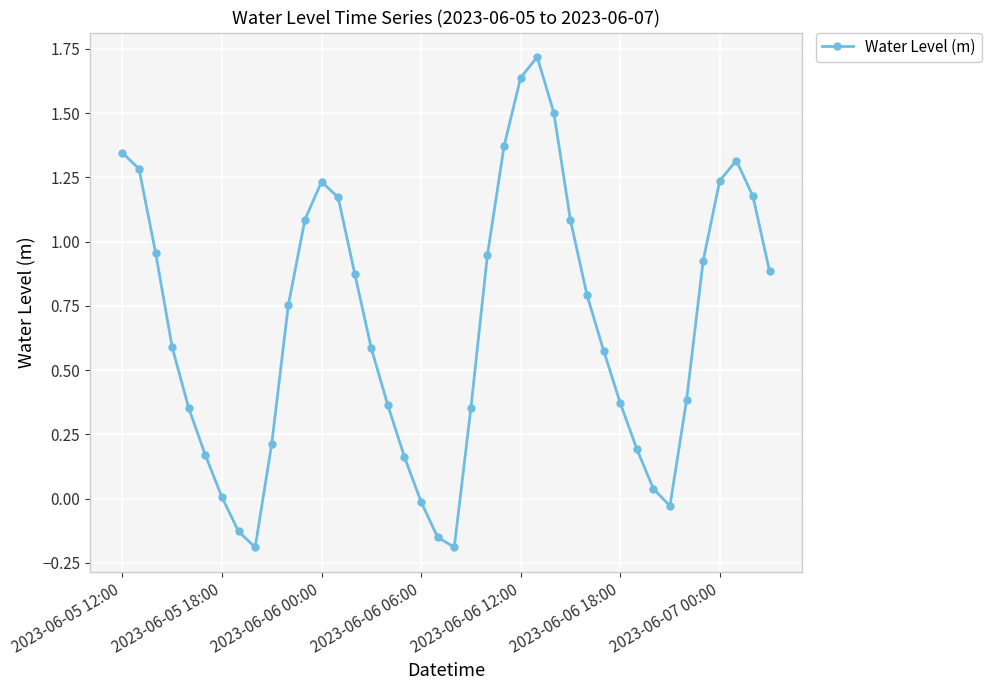

What is the greatest value displayed?

1.7